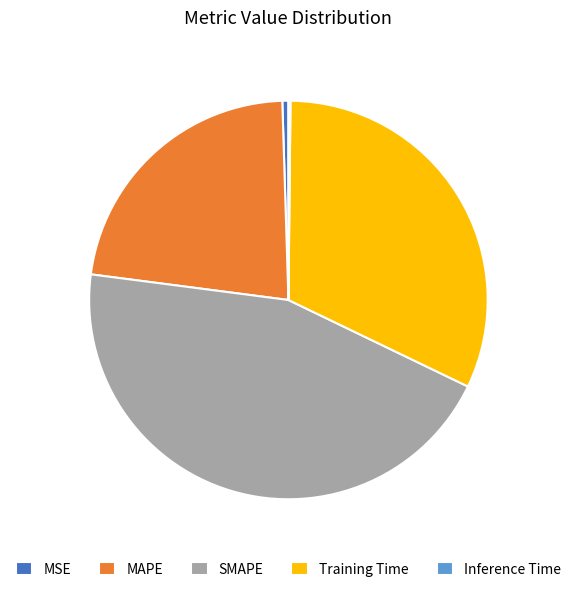

True or false: SMAPE accounts for 37% of the total.

False